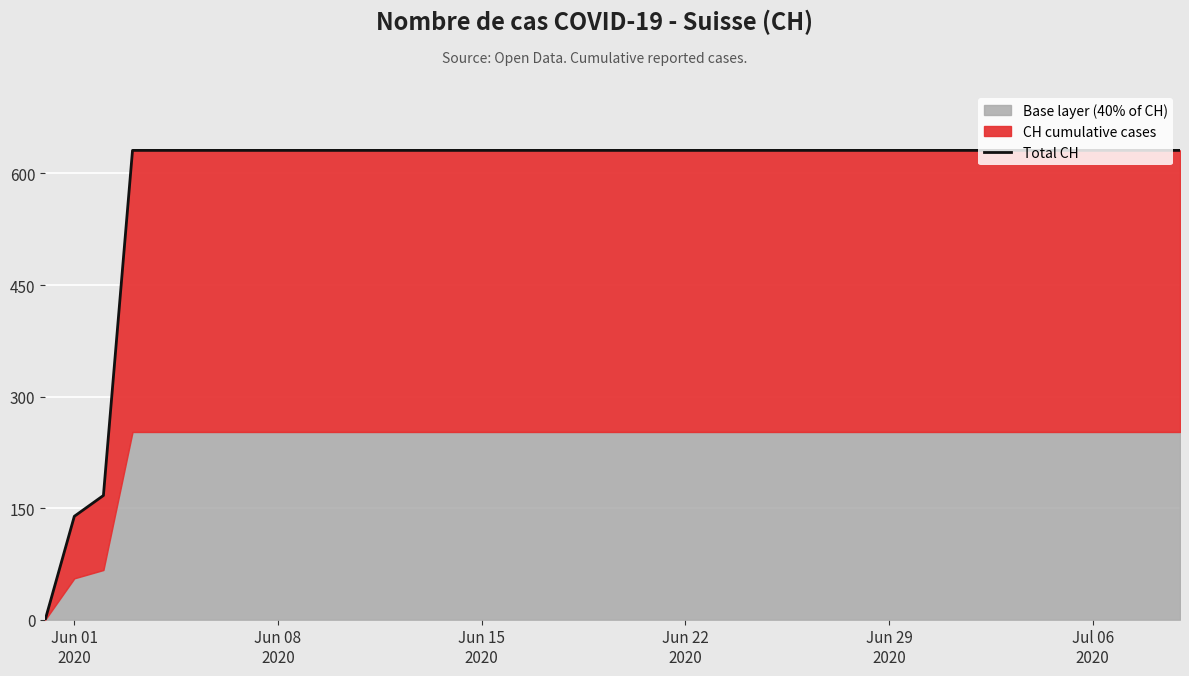

At which category does the chart reach its peak across all series?

Jun 22
2020